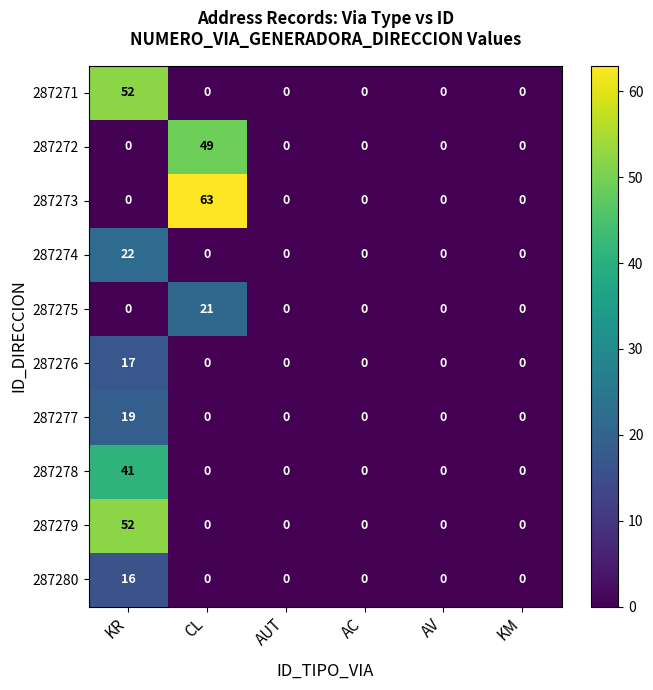

Which series has the largest total across all categories?

287273